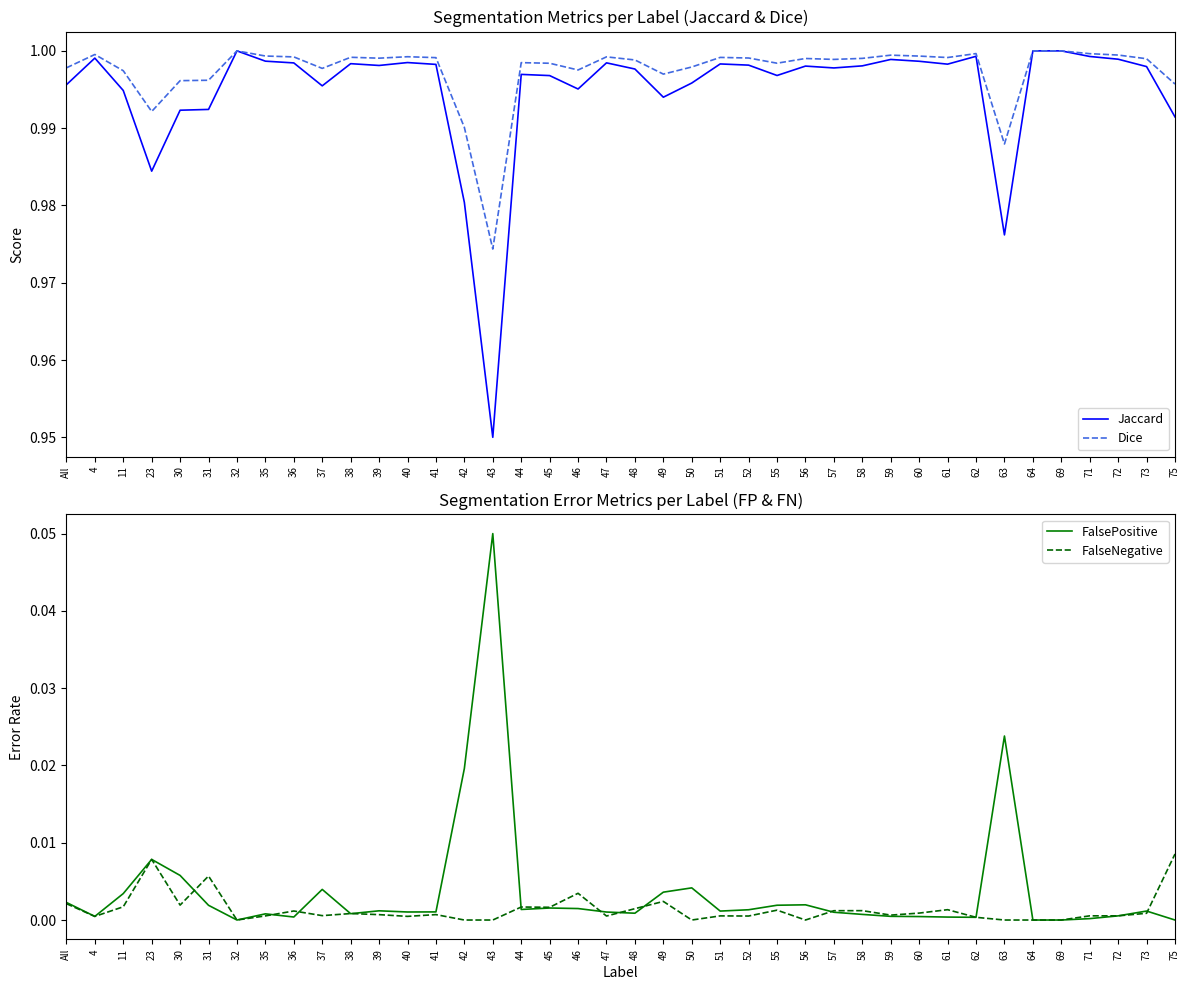

What is the maximum value shown in the chart?

1.0